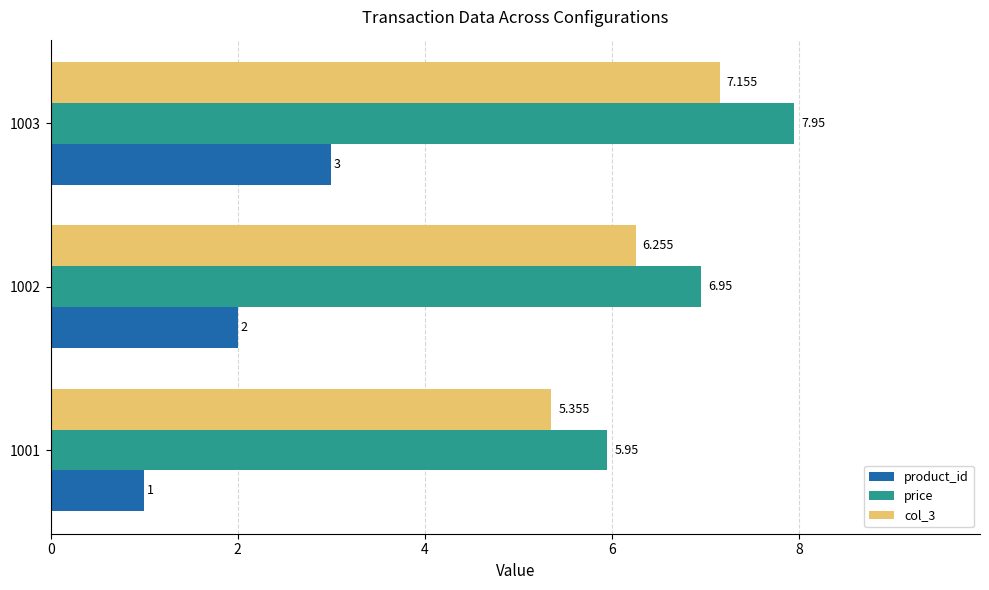

Is the value of price at 1002 greater than the value of product_id at 1002?

Yes